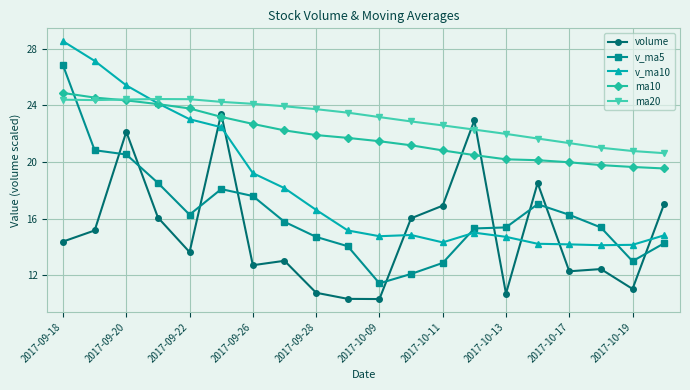

What is the minimum value for v_ma5?

11.4